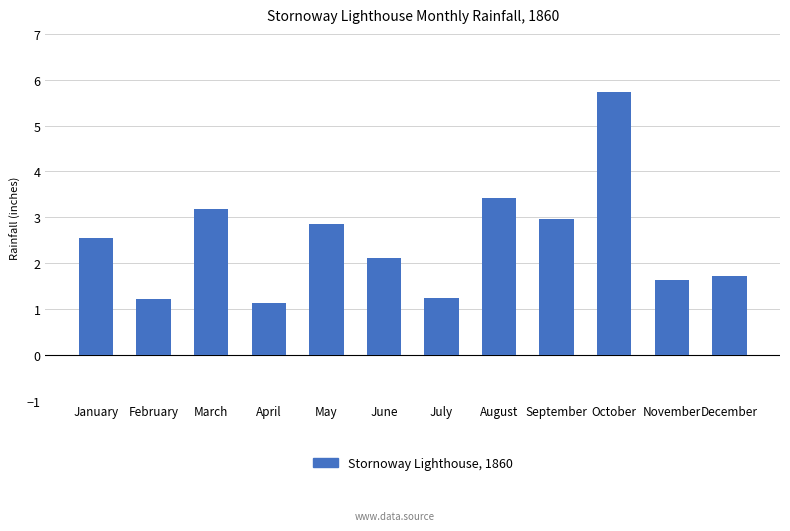

Reading left to right, what are all the values shown in this chart?

January=2.5	February=1.2	March=3.2	April=1.1	May=2.9	June=2.1	July=1.2	August=3.4	September=3.0	October=5.7	November=1.6	December=1.7